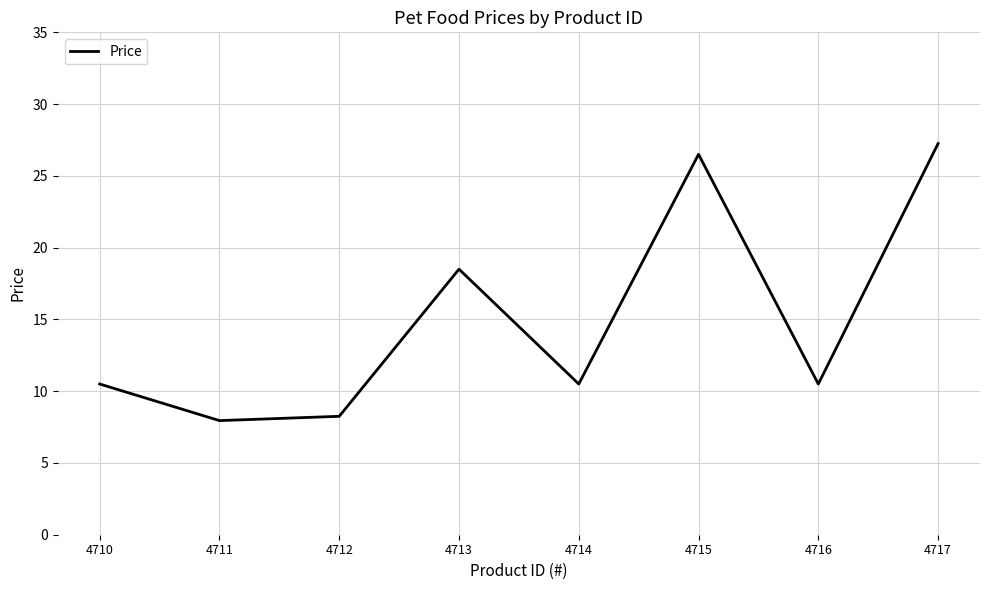

At which category does the data reach its first local valley?

4711